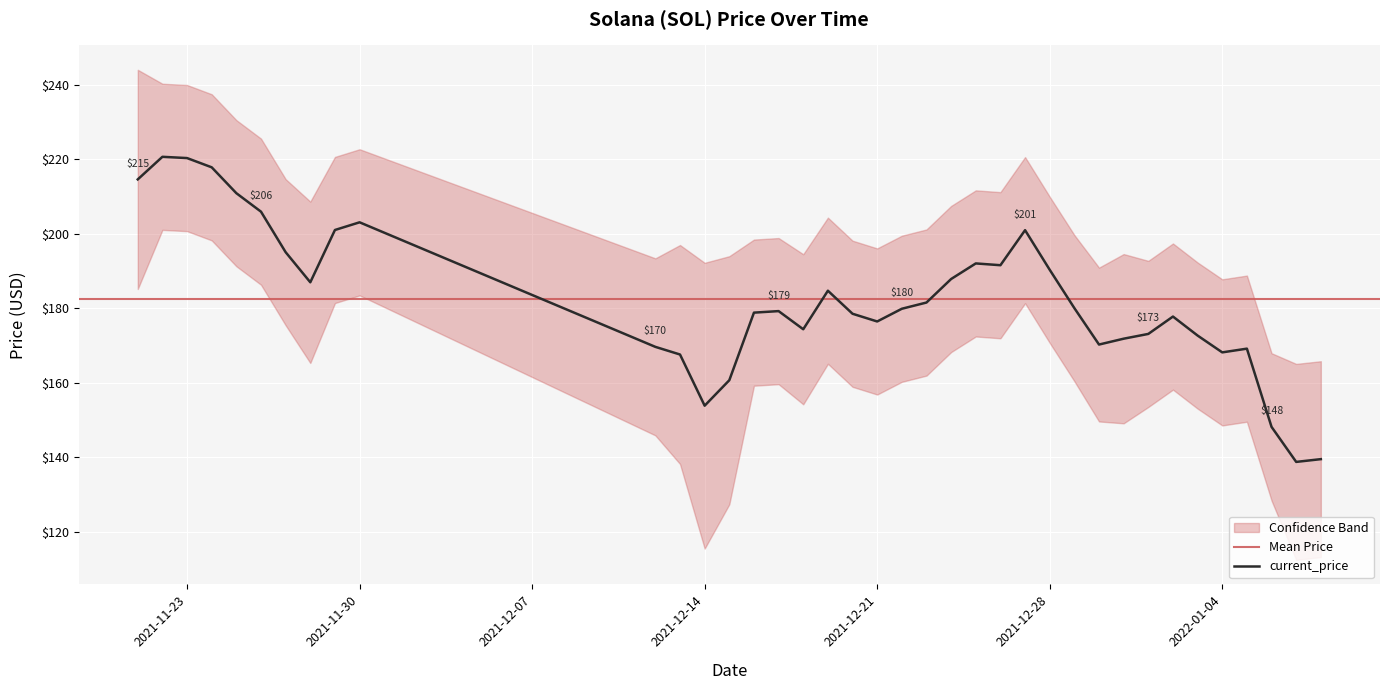

Reading left to right, list all the values displayed in this chart.

214.6	220.6	220.3	217.8	210.9	205.9	195.1	187.0	201.0	203.1	169.7	167.6	153.9	160.7	178.8	179.2	174.4	184.7	178.5	176.5	179.9	181.6	187.9	192.0	191.6	201.0	190.3	180.1	170.3	171.8	173.1	177.8	172.7	168.2	169.2	148.2	138.8	139.5